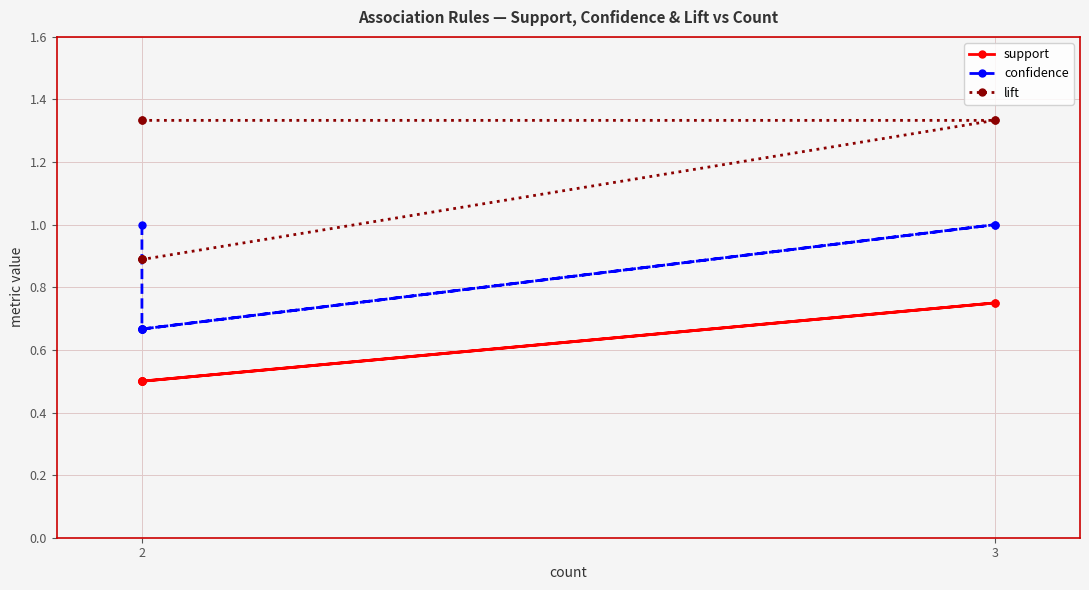

True or false: support and lift intersect in this chart.

False